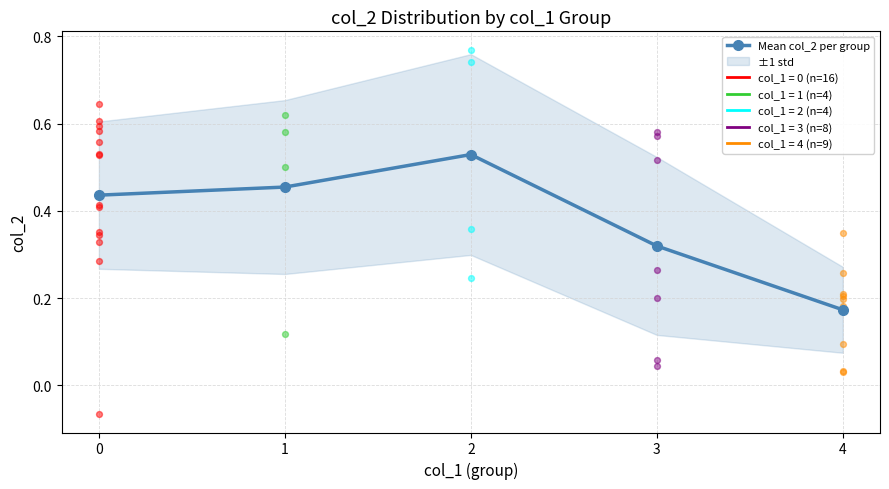

What is the change in value from 2 to 4?

-0.4